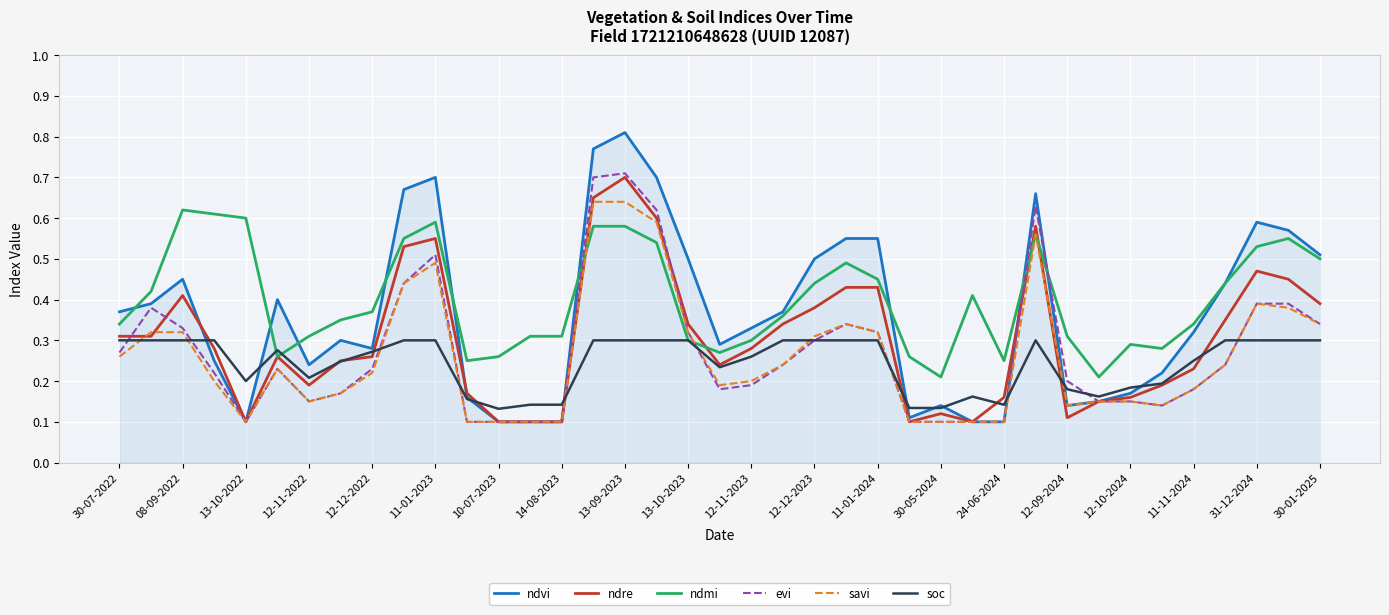

At how many categories does at least one series exceed 0?

39